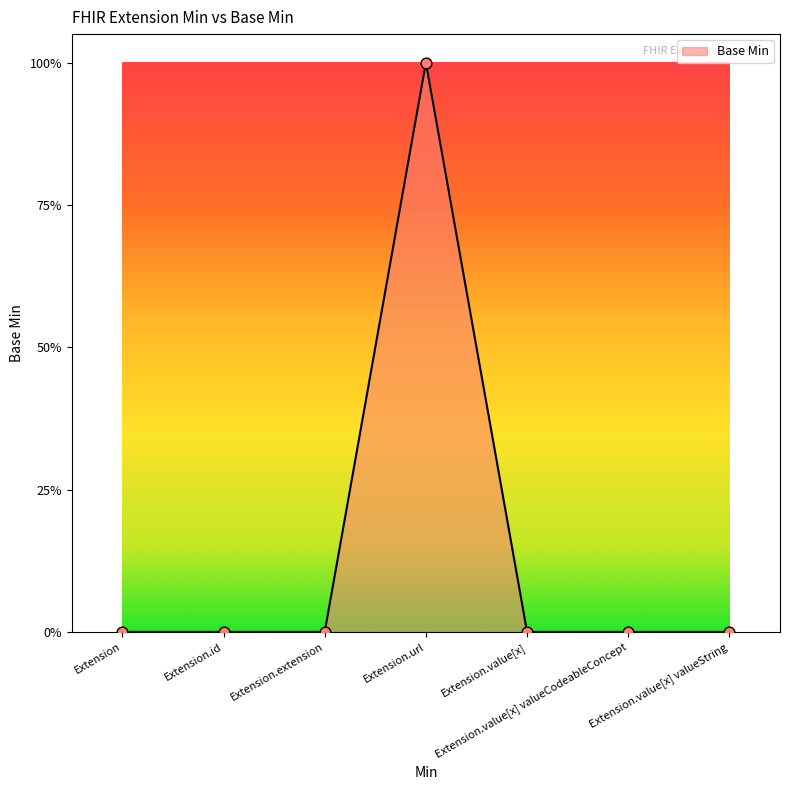

Which has a higher value, Extension.value[x] valueString or Extension?

Extension.value[x] valueString